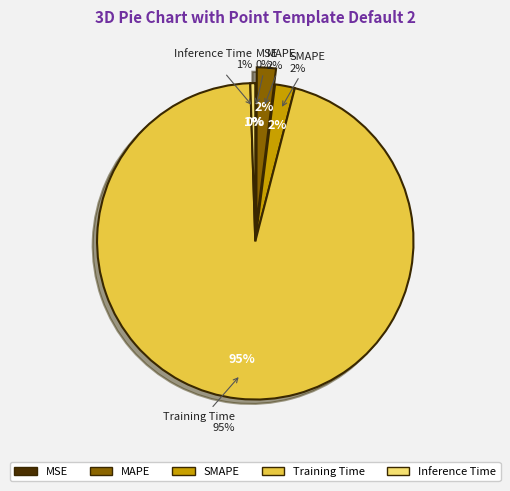

To the nearest percent, what percentage of the pie is Training Time?

95%